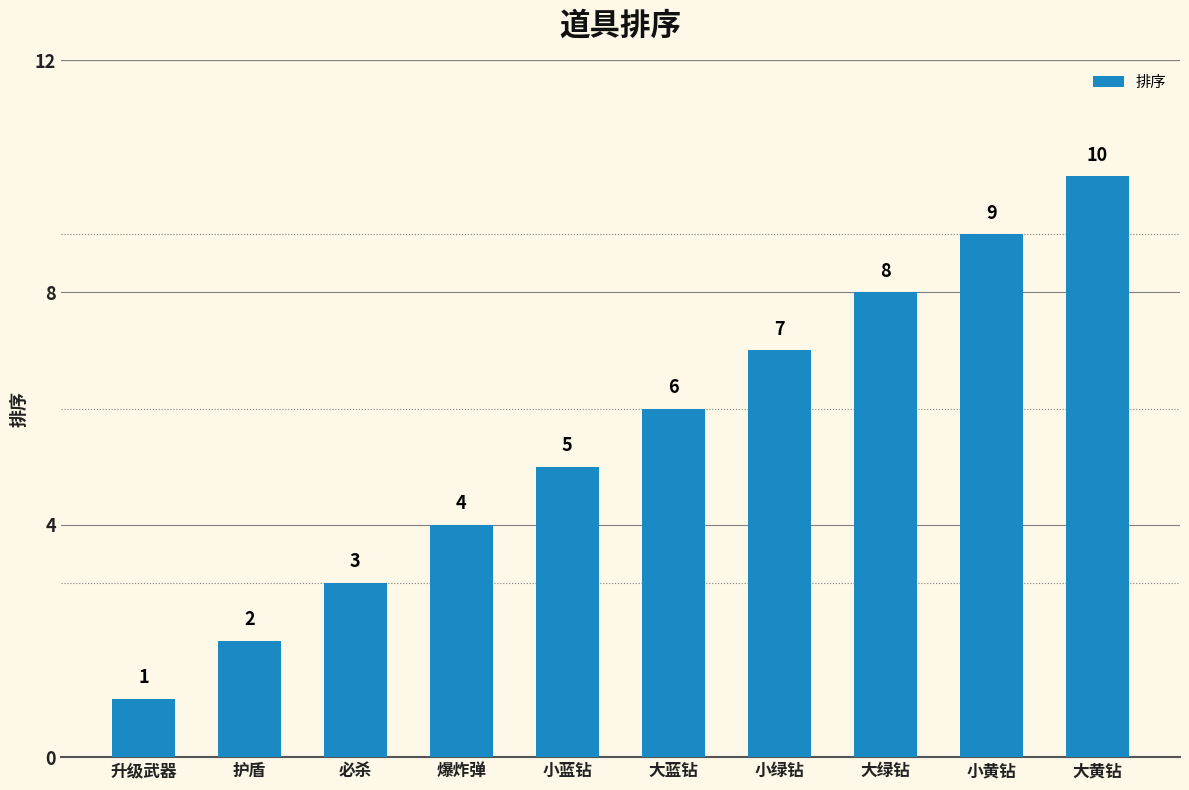

What is the label of the 6th bar from the left?

大蓝钻